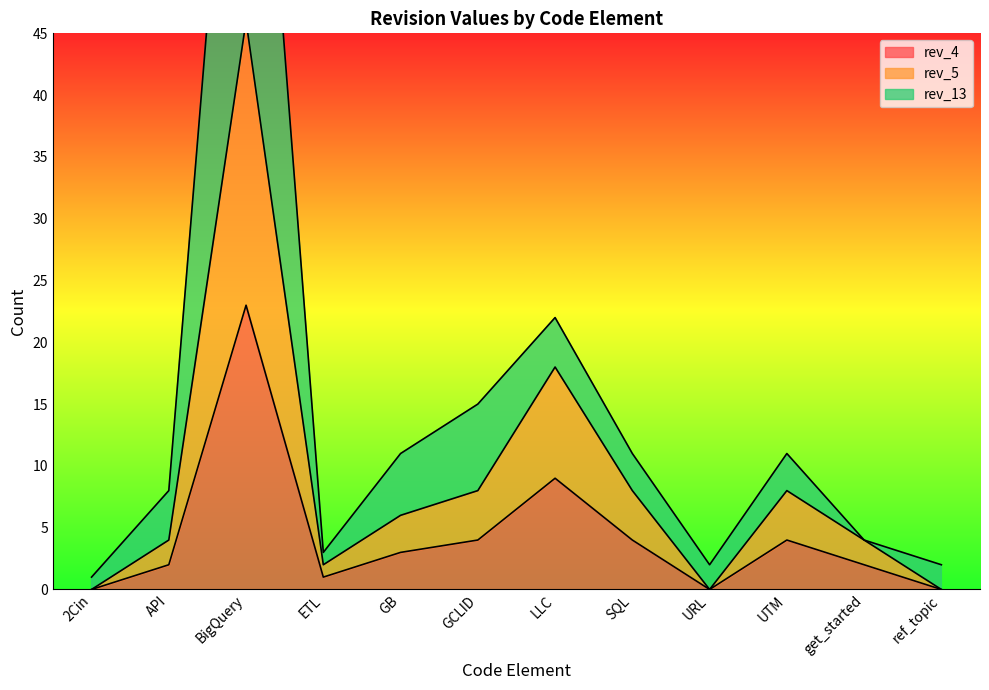

List the series in order of their peak value, lowest first.

rev_4, rev_5, rev_13